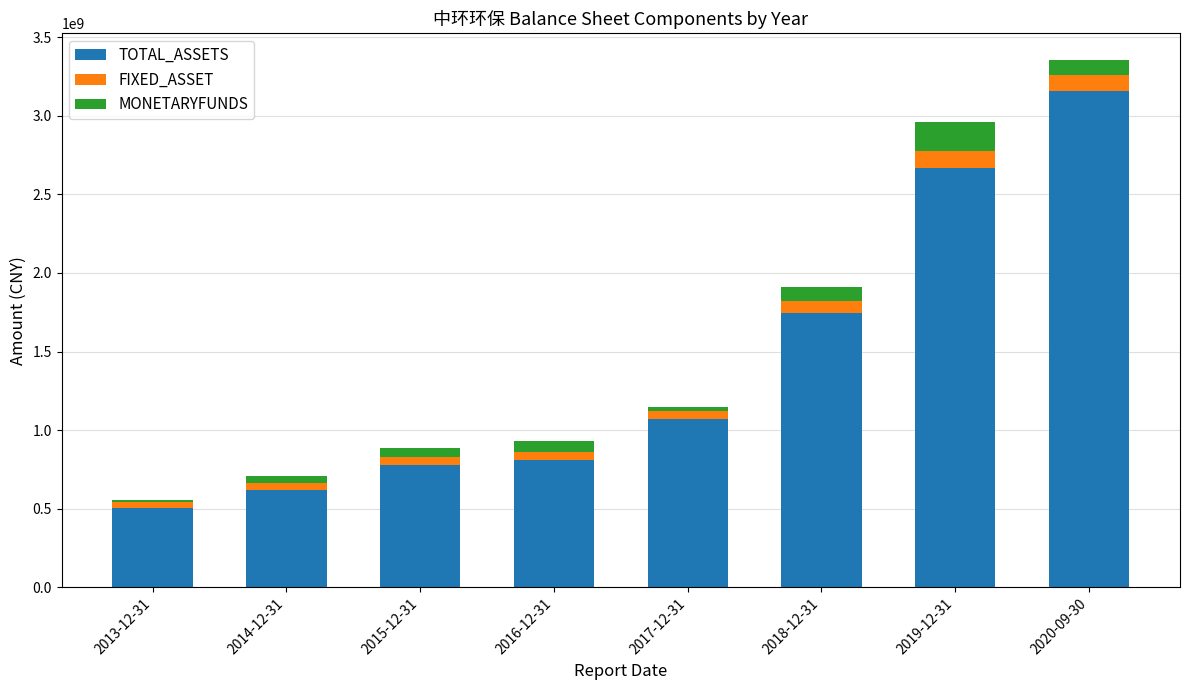

At which label is TOTAL_ASSETS closest to 1831140636?

2018-12-31